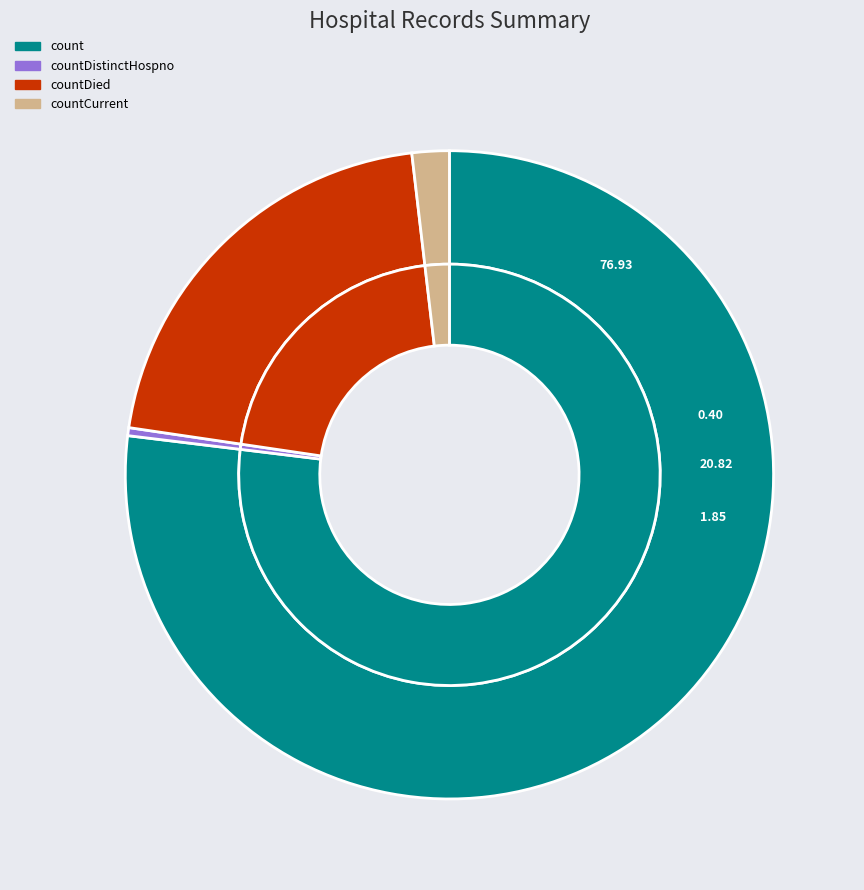

Which slice is the largest?

count